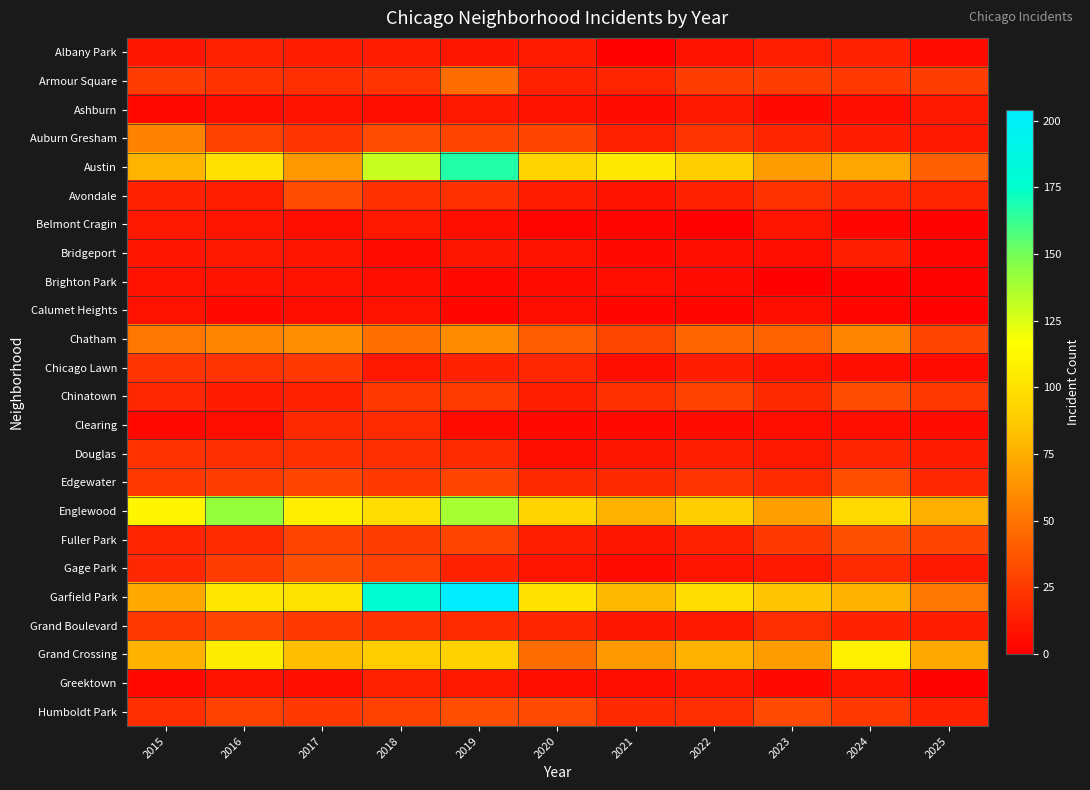

Reading left to right, transcribe all the data shown in this chart.

Albany Park: 2015=10	2016=15	2017=13	2018=13	2019=10	2020=12	2021=1	2022=8	2023=14	2024=15	2025=5
Armour Square: 2015=27	2016=22	2017=20	2018=23	2019=47	2020=15	2021=16	2022=27	2023=27	2024=25	2025=27
Ashburn: 2015=4	2016=7	2017=8	2018=6	2019=11	2020=8	2021=5	2022=11	2023=4	2024=7	2025=11
Auburn Gresham: 2015=56	2016=28	2017=23	2018=33	2019=29	2020=30	2021=15	2022=23	2023=16	2024=13	2025=11
Austin: 2015=78	2016=99	2017=65	2018=130	2019=167	2020=92	2021=104	2022=89	2023=67	2024=71	2025=41
Avondale: 2015=15	2016=14	2017=33	2018=21	2019=21	2020=13	2021=8	2022=15	2023=22	2024=17	2025=16
Belmont Cragin: 2015=11	2016=9	2017=7	2018=11	2019=7	2020=3	2021=3	2022=1	2023=9	2024=3	2025=2
Bridgeport: 2015=9	2016=11	2017=9	2018=5	2019=10	2020=8	2021=4	2022=7	2023=6	2024=14	2025=3
Brighton Park: 2015=8	2016=8	2017=8	2018=6	2019=4	2020=5	2021=6	2022=5	2023=0	2024=2	2025=2
Calumet Heights: 2015=8	2016=4	2017=6	2018=8	2019=3	2020=6	2021=3	2022=3	2023=7	2024=3	2025=1
Chatham: 2015=51	2016=57	2017=62	2018=48	2019=60	2020=40	2021=31	2022=44	2023=43	2024=57	2025=30
Chicago Lawn: 2015=23	2016=23	2017=25	2018=11	2019=15	2020=17	2021=7	2022=13	2023=8	2024=6	2025=5
Chinatown: 2015=17	2016=12	2017=15	2018=25	2019=26	2020=14	2021=21	2022=28	2023=18	2024=33	2025=24
Clearing: 2015=4	2016=7	2017=18	2018=19	2019=5	2020=4	2021=4	2022=5	2023=6	2024=7	2025=5
Douglas: 2015=22	2016=20	2017=21	2018=20	2019=19	2020=6	2021=10	2022=14	2023=11	2024=16	2025=12
Edgewater: 2015=24	2016=27	2017=30	2018=25	2019=29	2020=18	2021=18	2022=23	2023=19	2024=34	2025=17
Englewood: 2015=111	2016=142	2017=107	2018=98	2019=138	2020=92	2021=76	2022=90	2023=69	2024=95	2025=75
Fuller Park: 2015=16	2016=19	2017=29	2018=27	2019=29	2020=14	2021=10	2022=15	2023=25	2024=35	2025=30
Gage Park: 2015=17	2016=27	2017=35	2018=28	2019=15	2020=9	2021=5	2022=9	2023=11	2024=19	2025=11
Garfield Park: 2015=73	2016=103	2017=101	2018=178	2019=204	2020=100	2021=79	2022=98	2023=85	2024=76	2025=51
Grand Boulevard: 2015=24	2016=29	2017=25	2018=22	2019=19	2020=16	2021=10	2022=11	2023=20	2024=15	2025=13
Grand Crossing: 2015=77	2016=106	2017=82	2018=88	2019=91	2020=47	2021=66	2022=77	2023=67	2024=109	2025=72
Greektown: 2015=4	2016=8	2017=7	2018=15	2019=11	2020=6	2021=6	2022=9	2023=4	2024=9	2025=2
Humboldt Park: 2015=20	2016=28	2017=25	2018=28	2019=34	2020=32	2021=18	2022=20	2023=32	2024=24	2025=15